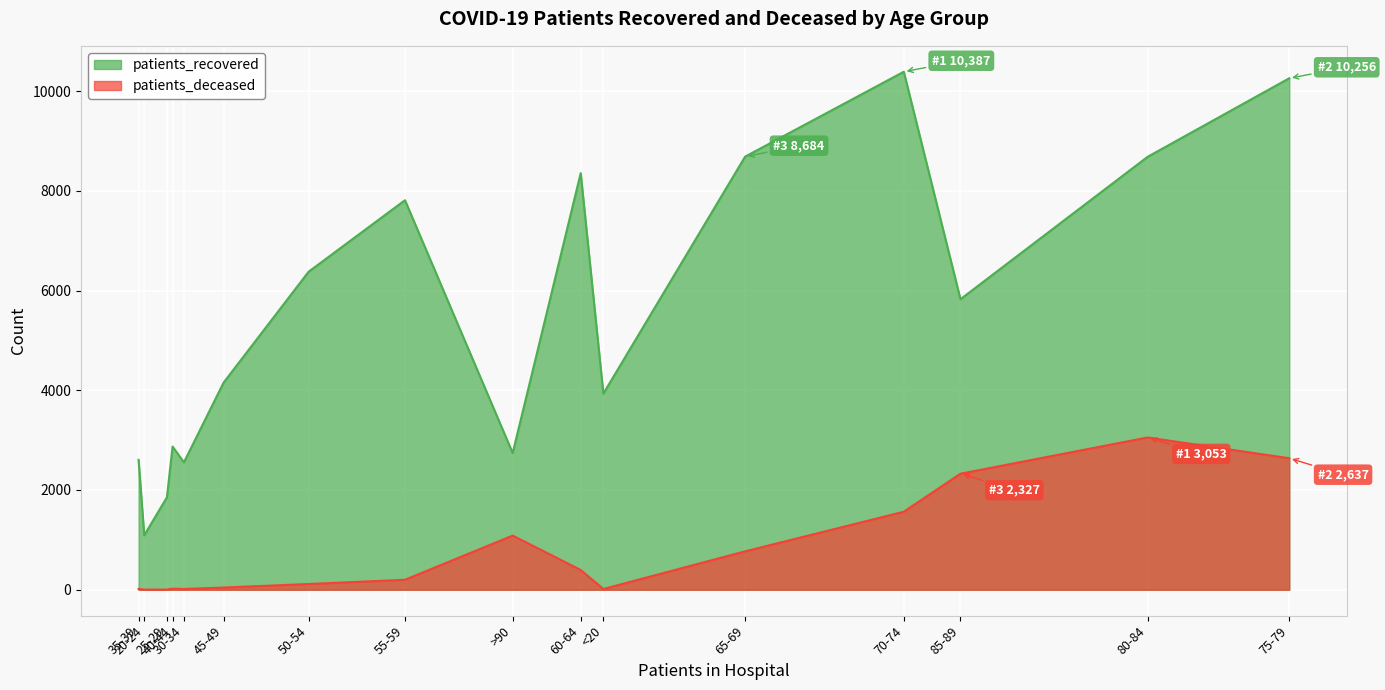

What is the maximum value for patients_recovered?

10387